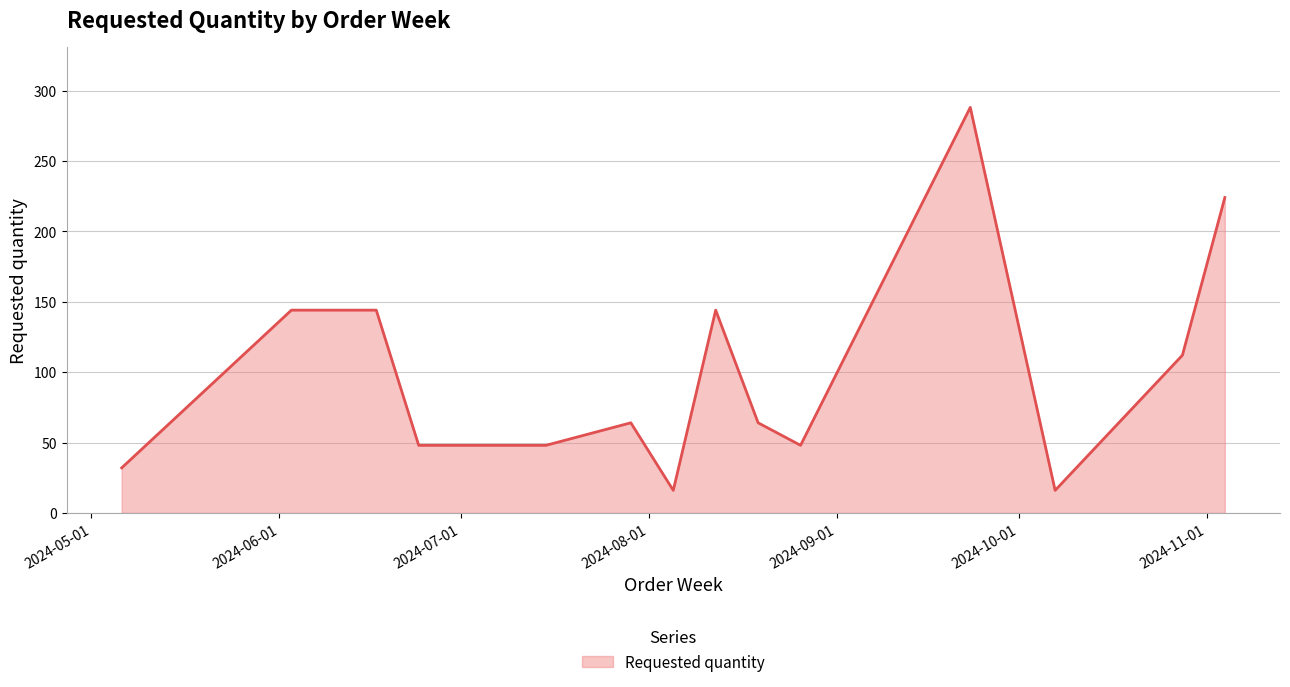

What is the smallest value displayed?

16